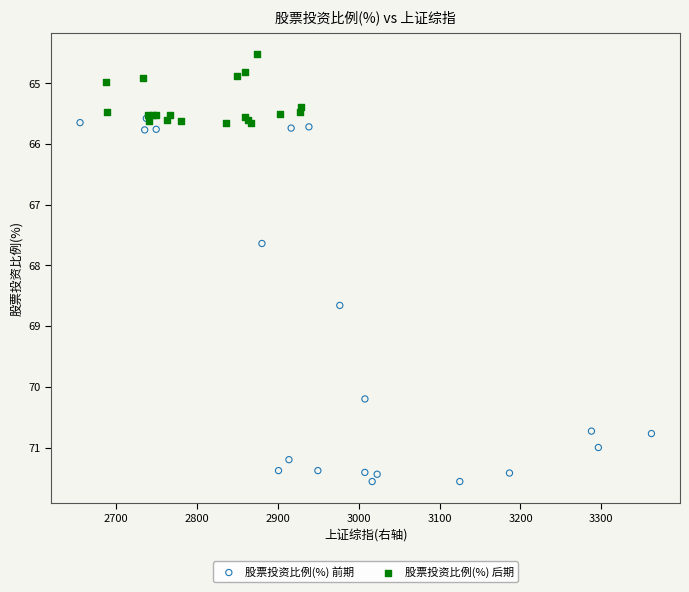

Which series has the largest Y range (max minus min)?

股票投资比例(%) 前期